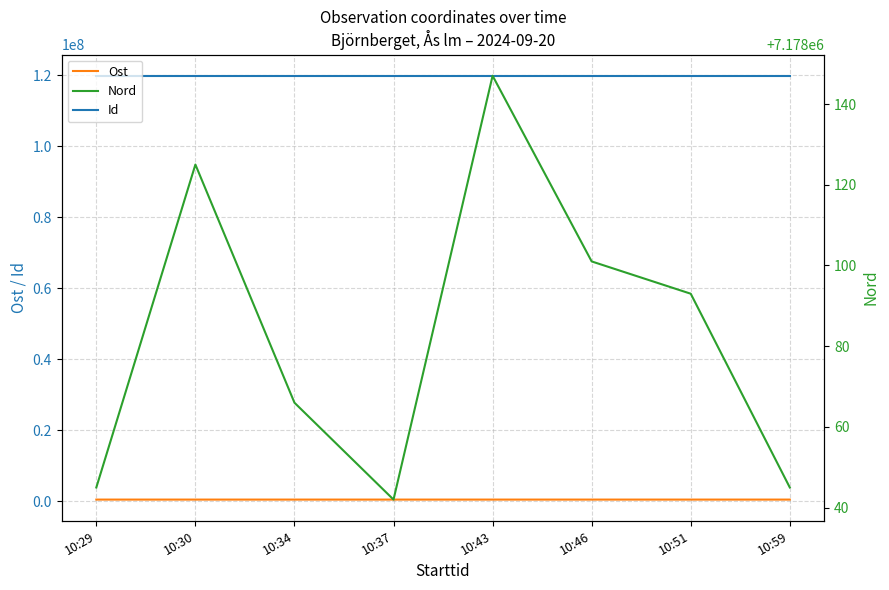

Which series has the widest spread of values?

Ost